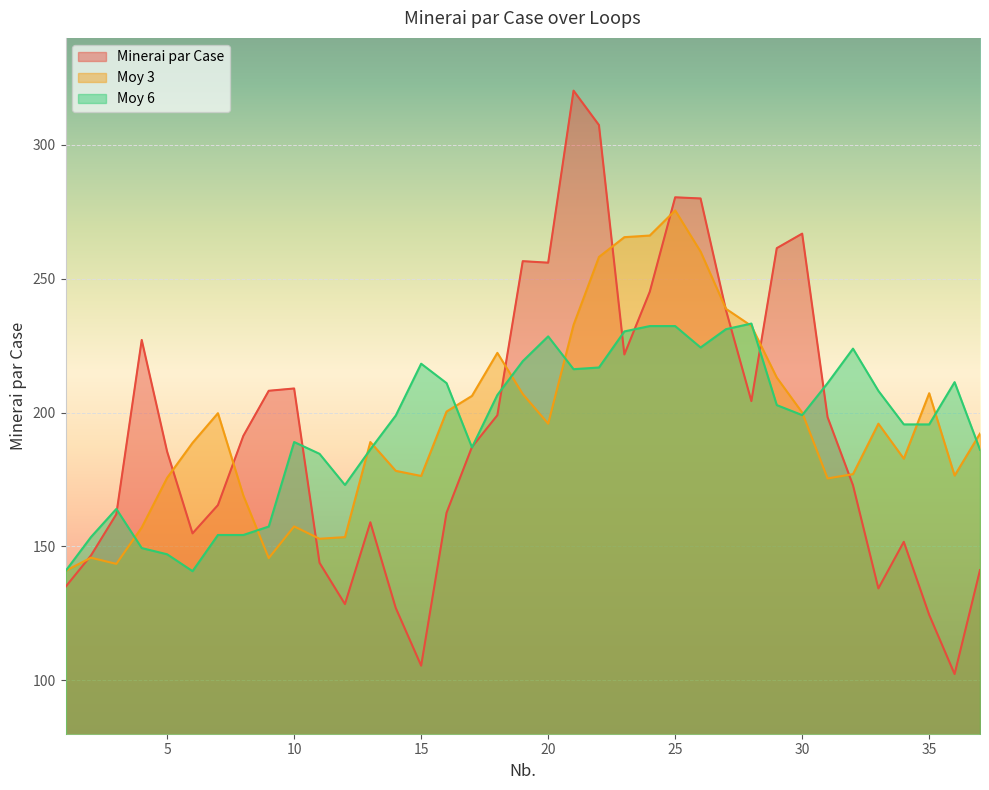

Reading left to right, extract all data points from this chart.

Minerai par Case: 1=134.9	2=146.6	3=162.0	4=227.1	5=185.4	6=154.9	7=165.4	8=191.3	9=208.1	10=209.0	11=143.9	12=128.4	13=159.0	14=127.0	15=105.4	16=162.6	17=187.1	18=199.0	19=256.6	20=256.0	21=320.3	22=307.4	23=221.7	24=245.1	25=280.4	26=280.0	27=238.3	28=204.3	29=261.4	30=266.9	31=198.3	32=172.9	33=134.3	34=151.7	35=124.4	36=102.3	37=141.1
Moy 3: 1=140.8	2=145.8	3=143.5	4=157.1	5=175.6	6=188.7	7=199.8	8=169.0	9=145.6	10=157.5	11=152.8	12=153.5	13=189.0	14=178.2	15=176.3	16=200.4	17=206.2	18=222.3	19=206.9	20=195.8	21=232.8	22=258.1	23=265.5	24=266.1	25=275.5	26=260.1	27=238.8	28=232.4	29=213.1	30=200.0	31=175.4	32=177.0	33=195.8	34=182.8	35=207.2	36=176.5	37=192.2
Moy 6: 1=140.8	2=153.5	3=164.0	4=149.4	5=147.1	6=140.7	7=154.3	8=154.3	9=157.4	10=189.0	11=184.6	12=172.9	13=186.3	14=198.9	15=218.3	16=211.0	17=187.0	18=206.6	19=219.2	20=228.5	21=216.2	22=216.8	23=230.3	24=232.3	25=232.3	26=224.3	27=231.2	28=233.3	29=202.8	30=199.1	31=211.0	32=223.9	33=208.1	34=195.6	35=195.6	36=211.4	37=186.1